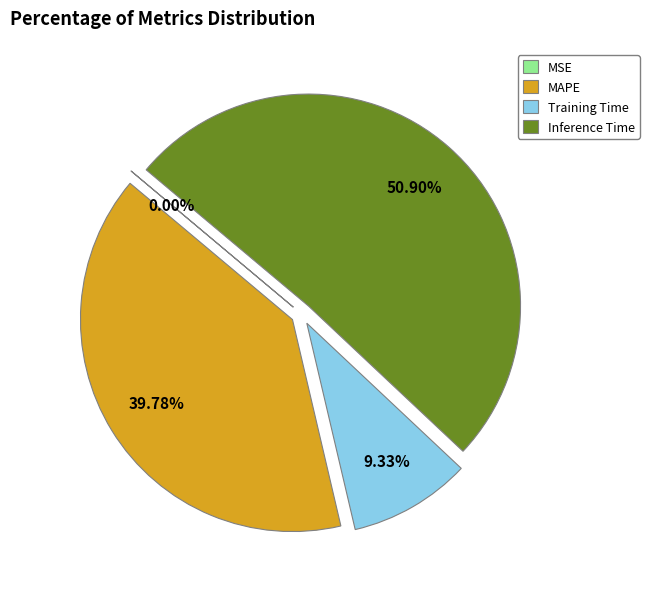

The Inference Time slice represents 40% of the pie. True or false?

False